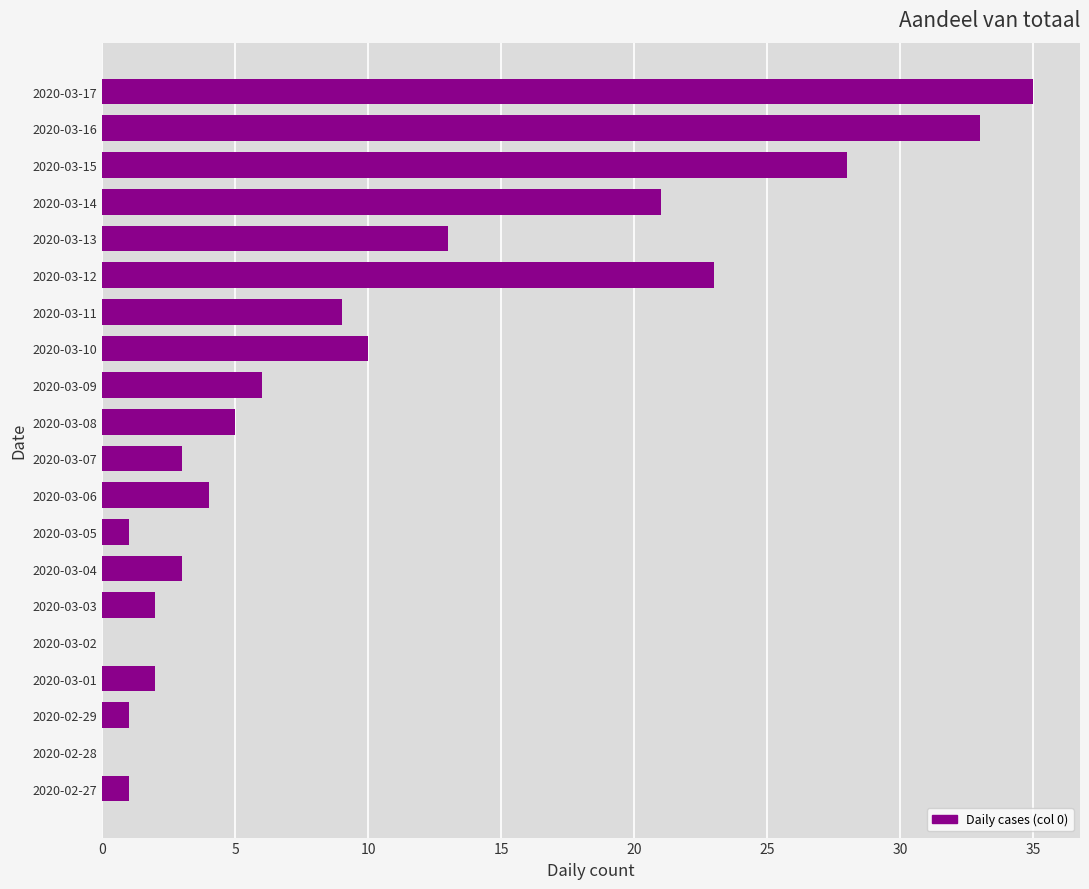

Is it true that the value at 2020-03-02 is 0?

True